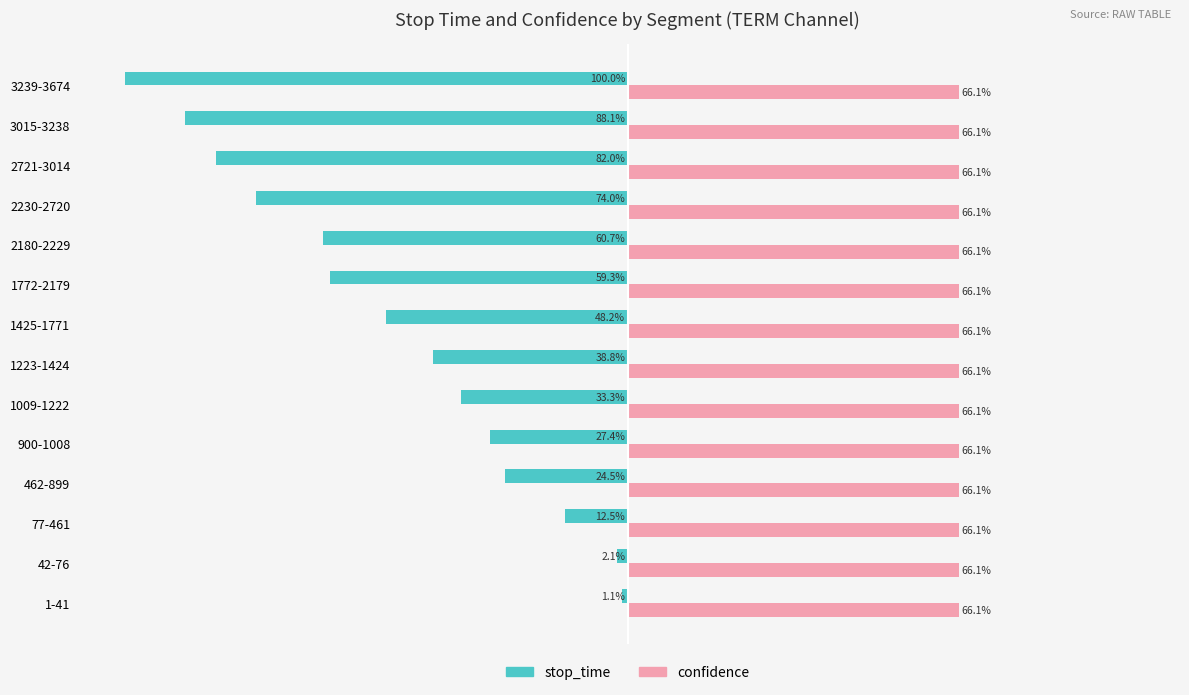

Rank the series by their average value, from lowest to highest.

stop_time, confidence